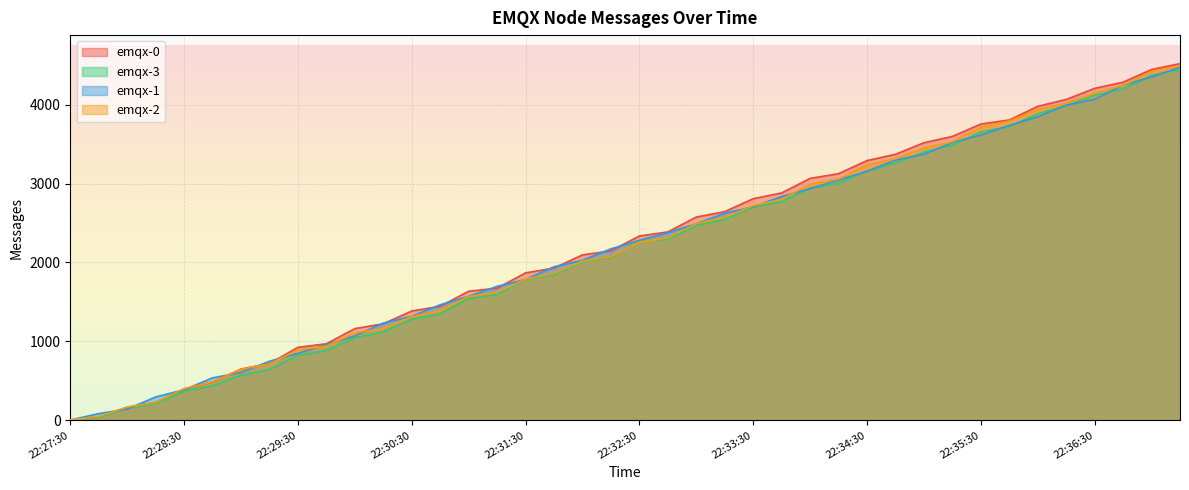

The emqx-3 series shows 2297 at 22:32:45. True or false?

True